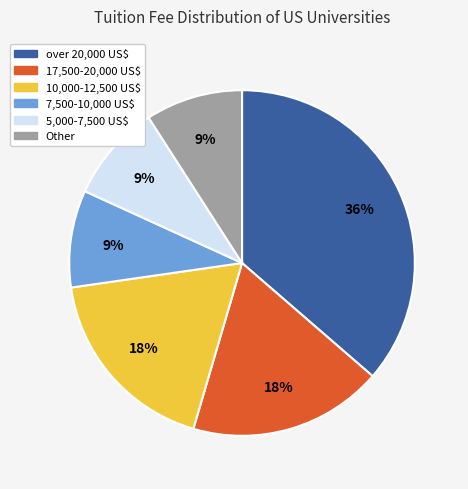

Is Other the majority of the pie?

No